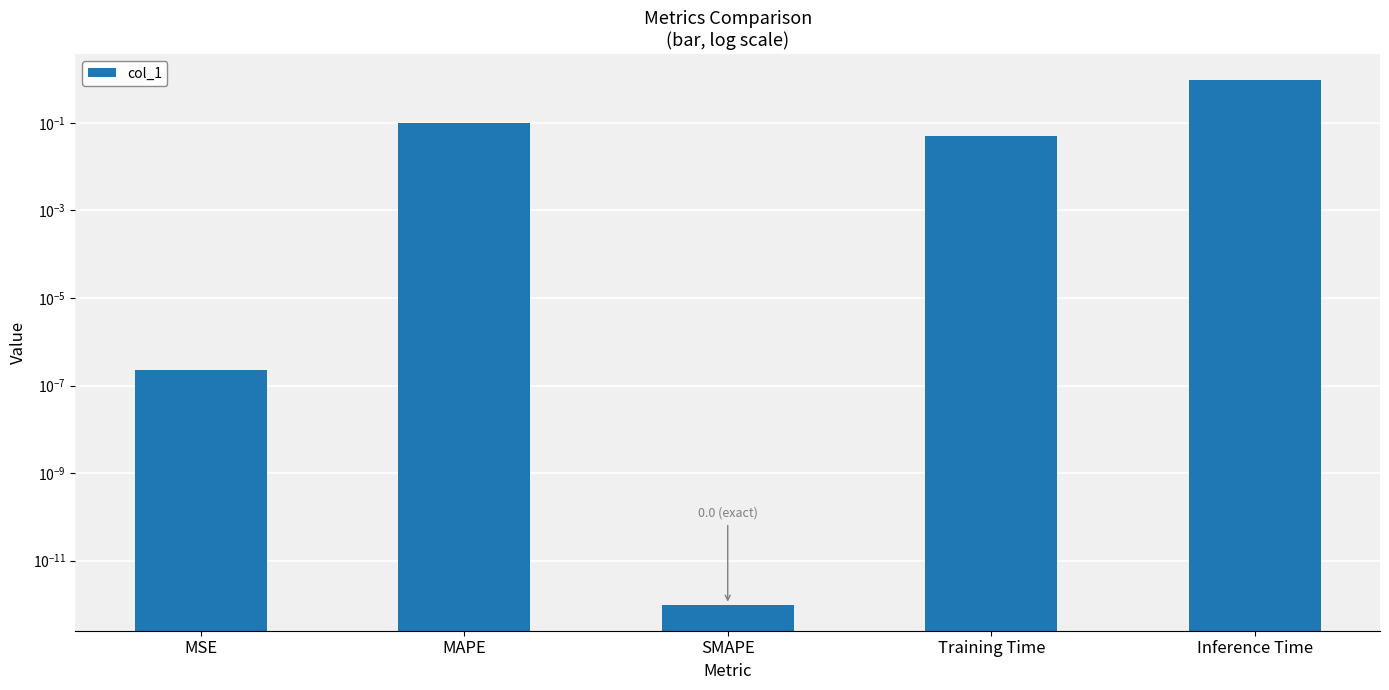

Between MAPE and Inference Time, which is larger?

Inference Time